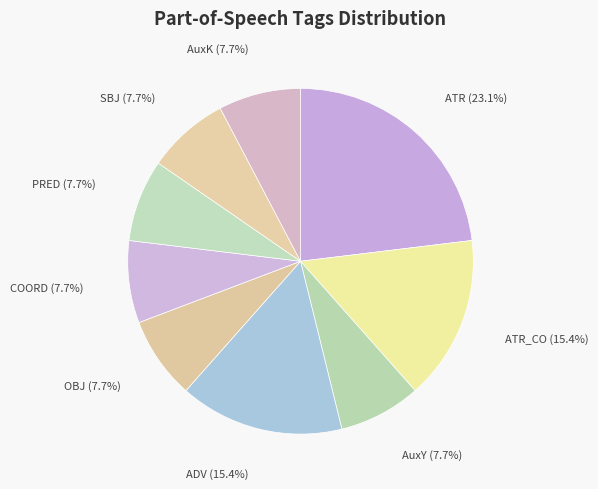

Is there any slice that represents more than half of the pie?

No